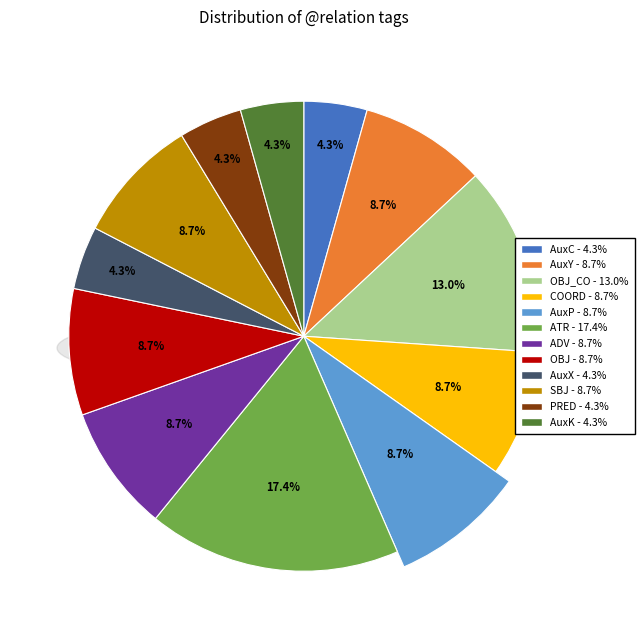

Is there any slice that represents more than half of the pie?

No